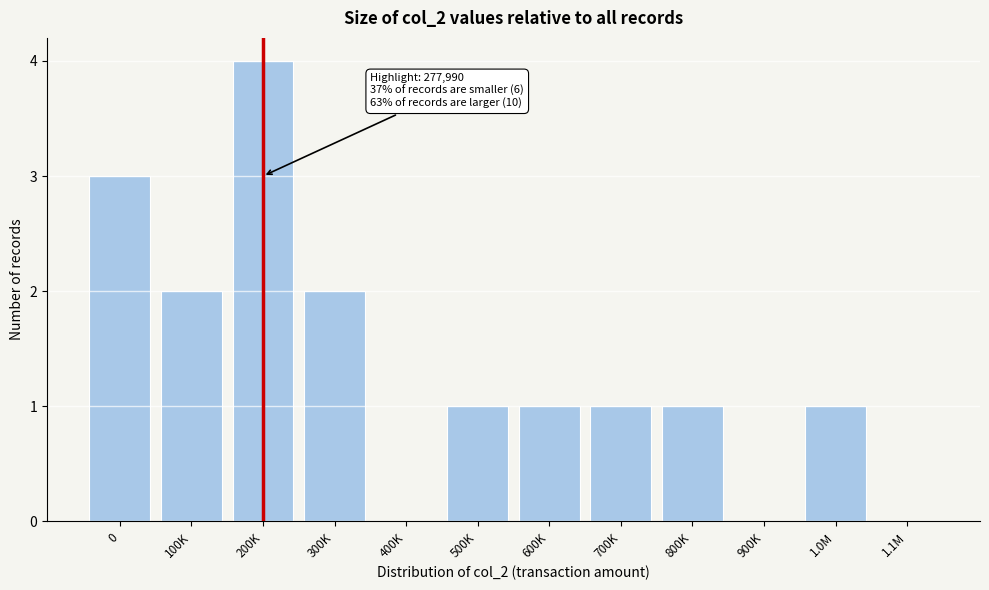

Reading left to right, transcribe all the data shown in this chart.

0=3	100K=2	200K=4	300K=2	400K=0	500K=1	600K=1	700K=1	800K=1	900K=0	1.0M=1	1.1M=0